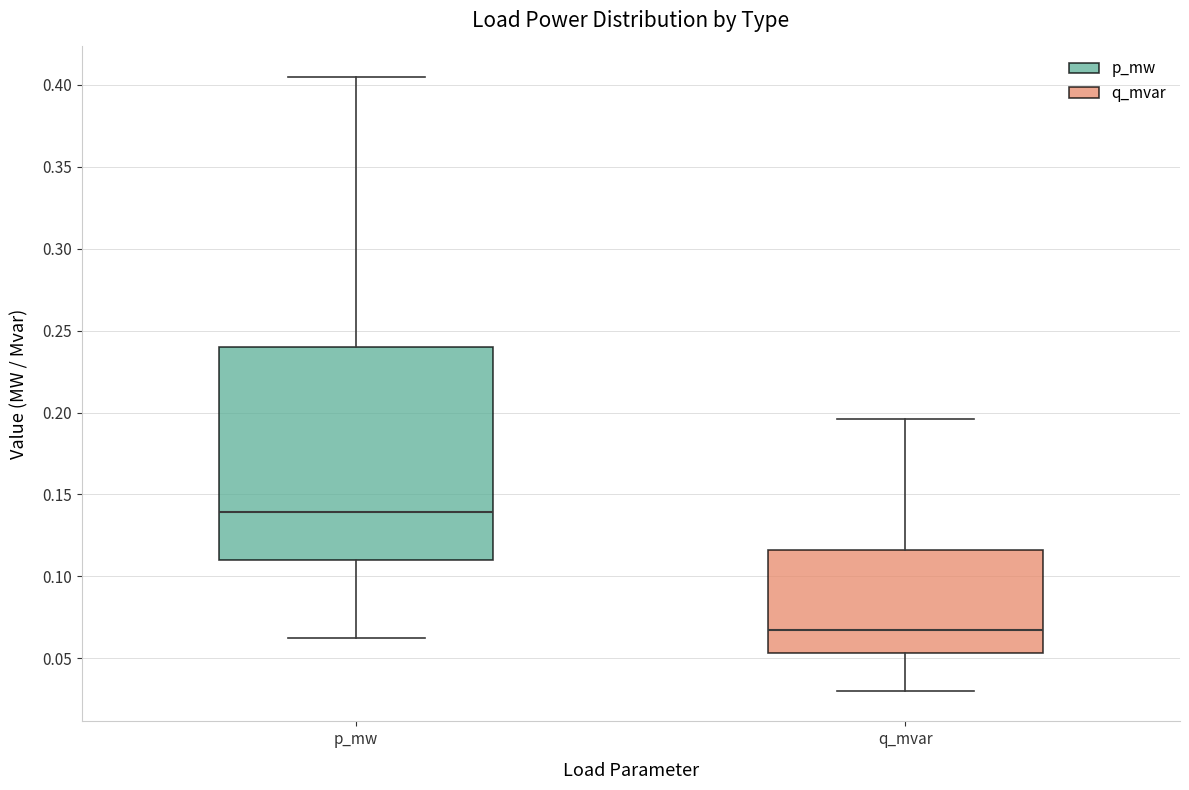

Comparing the boxes themselves (not the whiskers), which one is the tallest?

p_mw